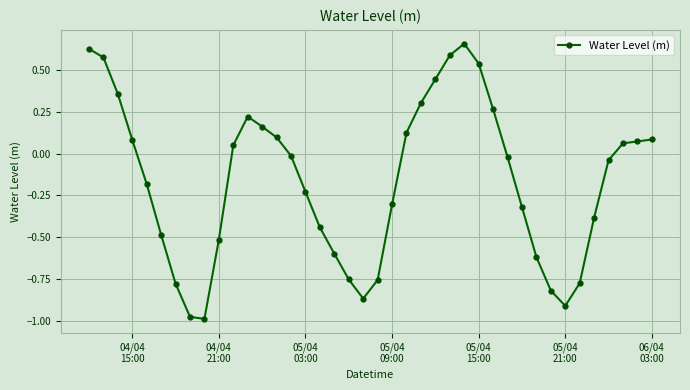

How many lines are shown in the chart?

1